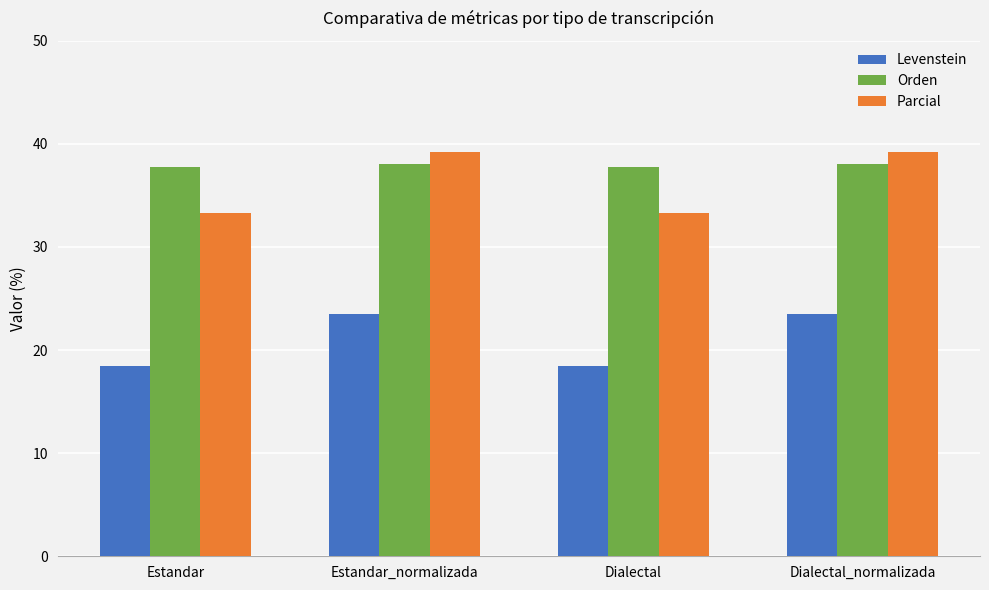

Reading right to left, list all the values displayed in this chart.

Levenstein: 23.5	18.4	23.5	18.4
Orden: 38.0	37.8	38.0	37.8
Parcial: 39.2	33.3	39.2	33.3